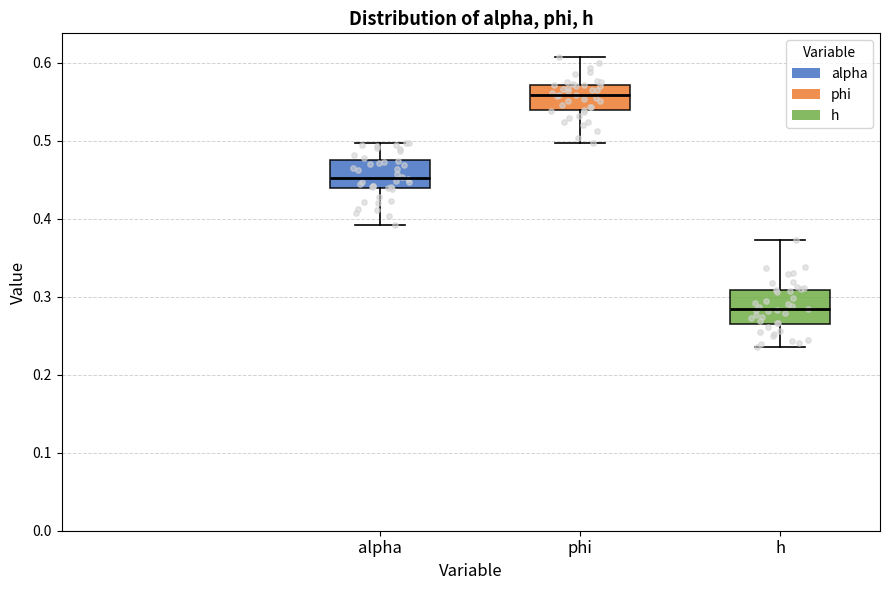

Where does the median line of the box for phi sit on the y-axis? The values are not printed on the chart, so give them approximately, as read against the axis.

0.56